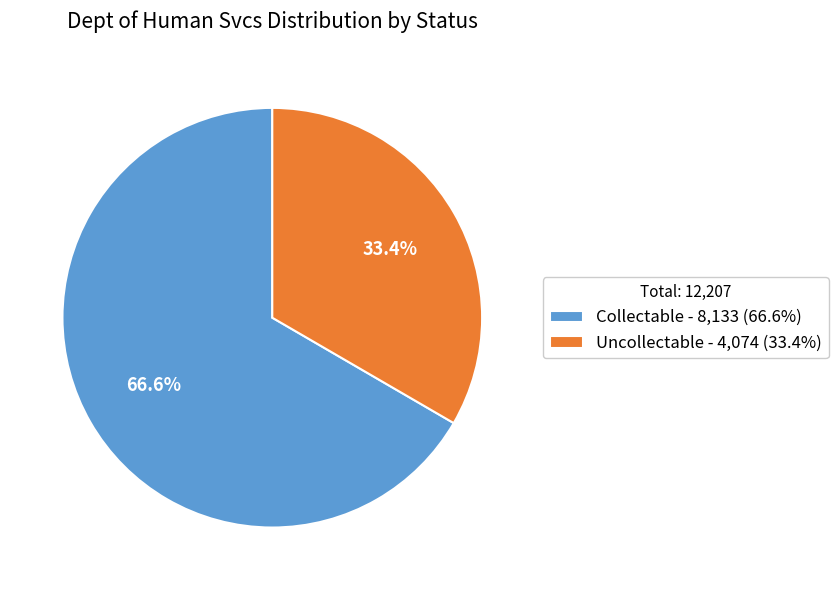

To the nearest percent, what portion does Collectable represent?

67%